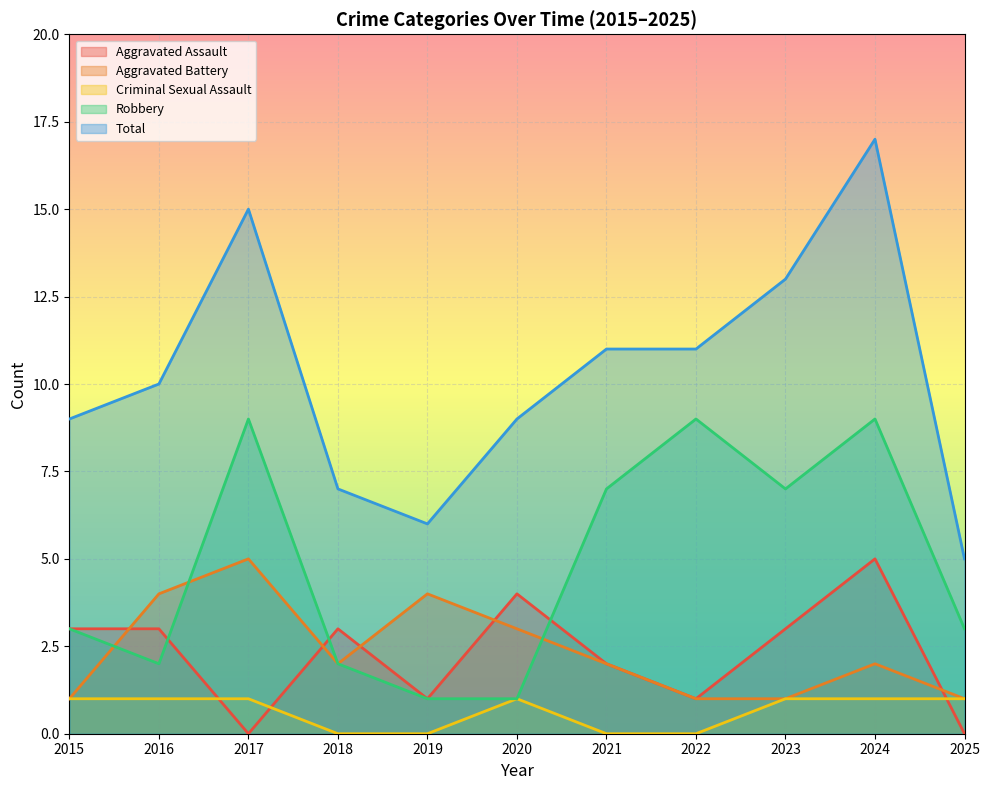

True or false: Total and Robbery cross at least once.

False